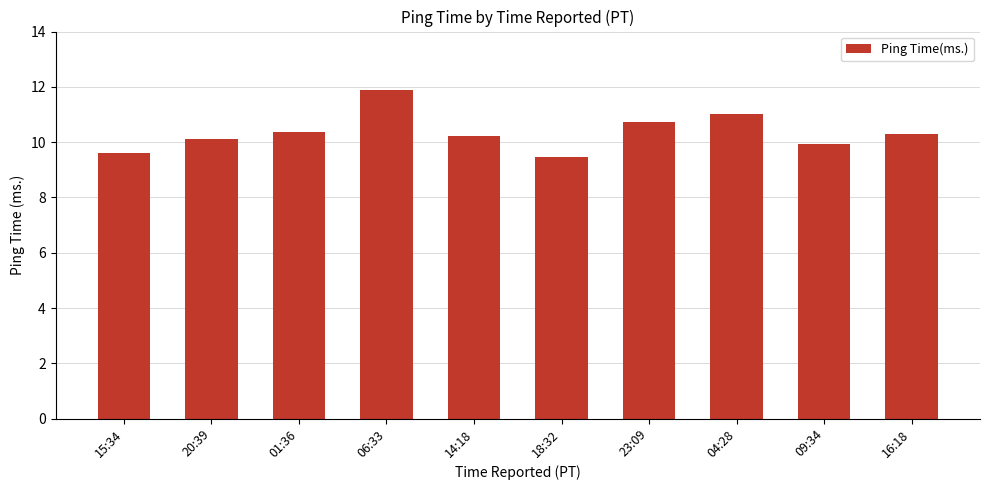

At which label does the data first exceed 10?

20:39